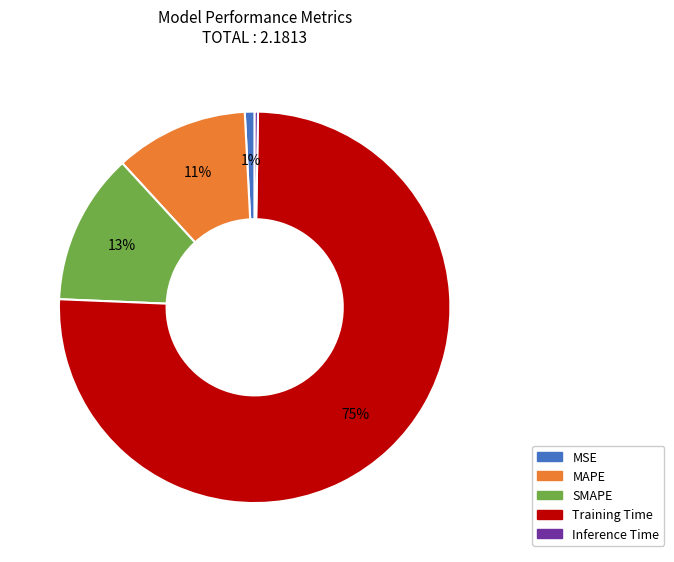

Is it true that MAPE is 1% of the pie?

False